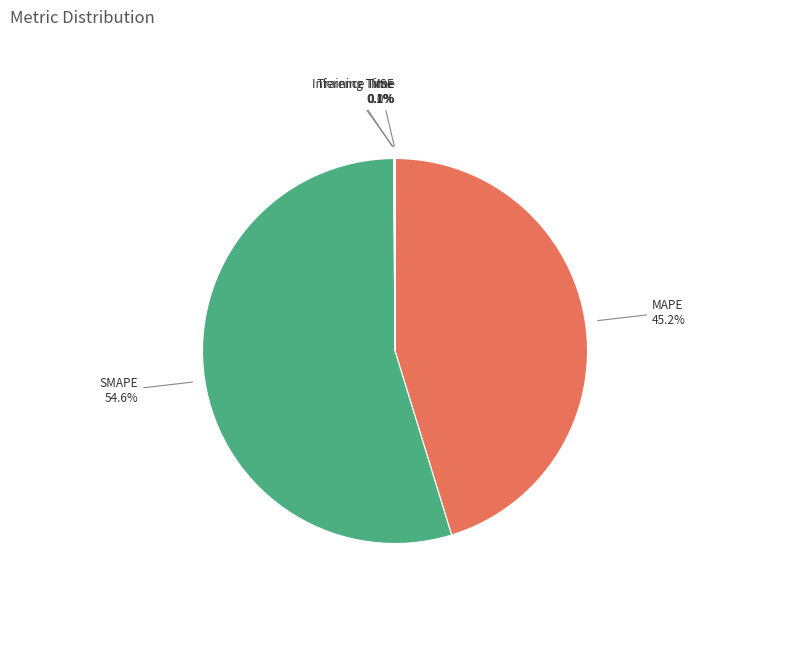

Is there a majority slice in this chart?

Yes